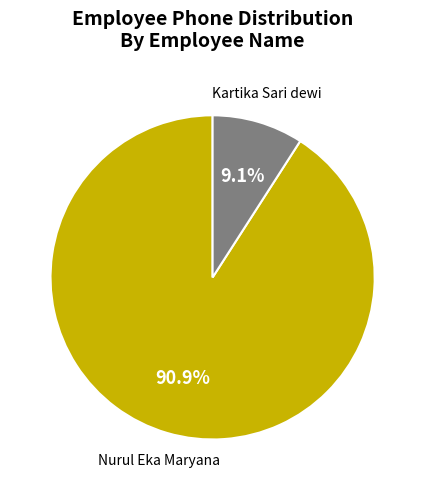

Does Kartika Sari dewi account for over 50% of the chart?

No